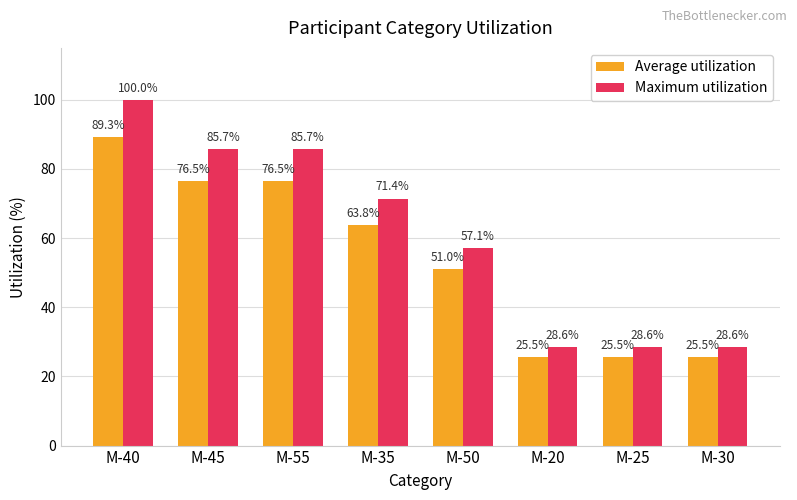

What is the difference between the highest and lowest values at M-25?

3.1